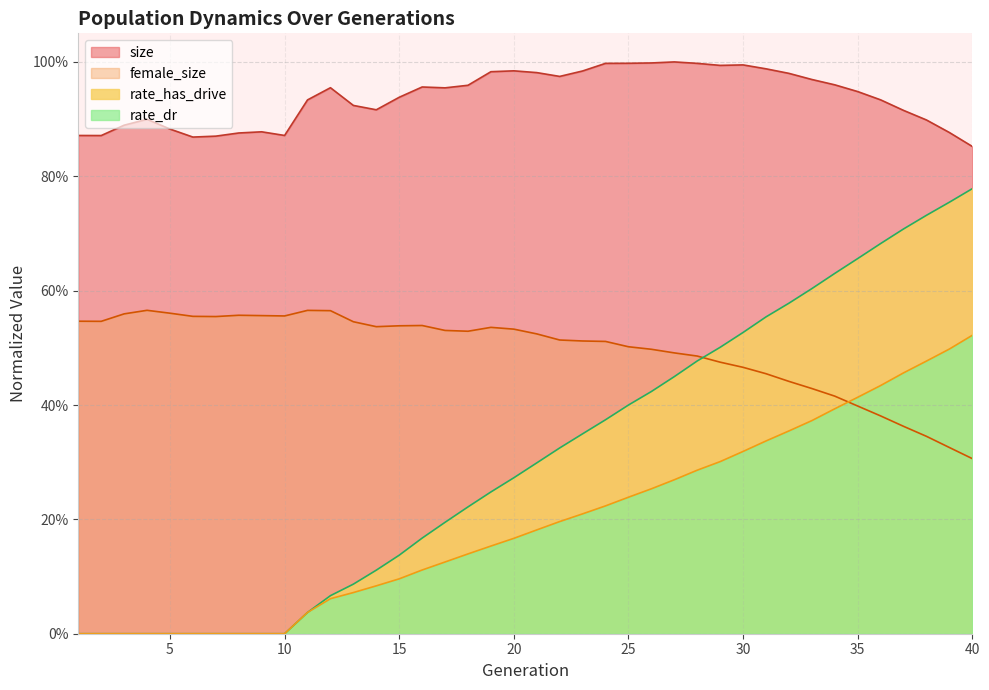

What is the total value across all series at 17?

1.8